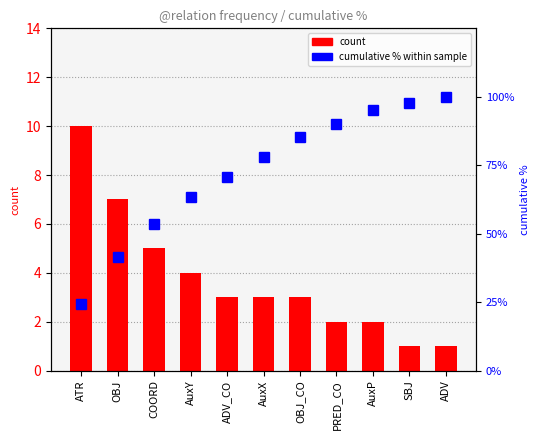

Is it true that cumulative % within sample equals 70.7 at ADV_CO?

True